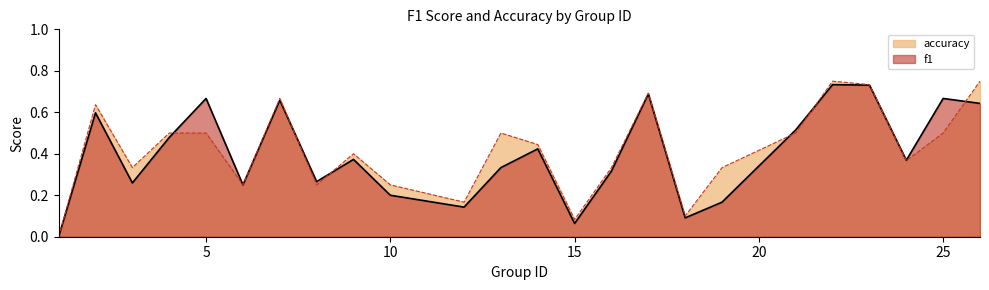

True or false: f1 and accuracy cross at least once.

True